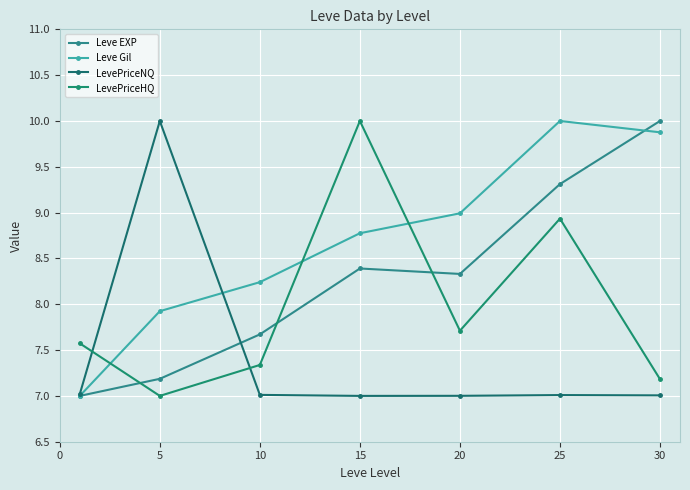

What is the greatest value displayed?

10.0